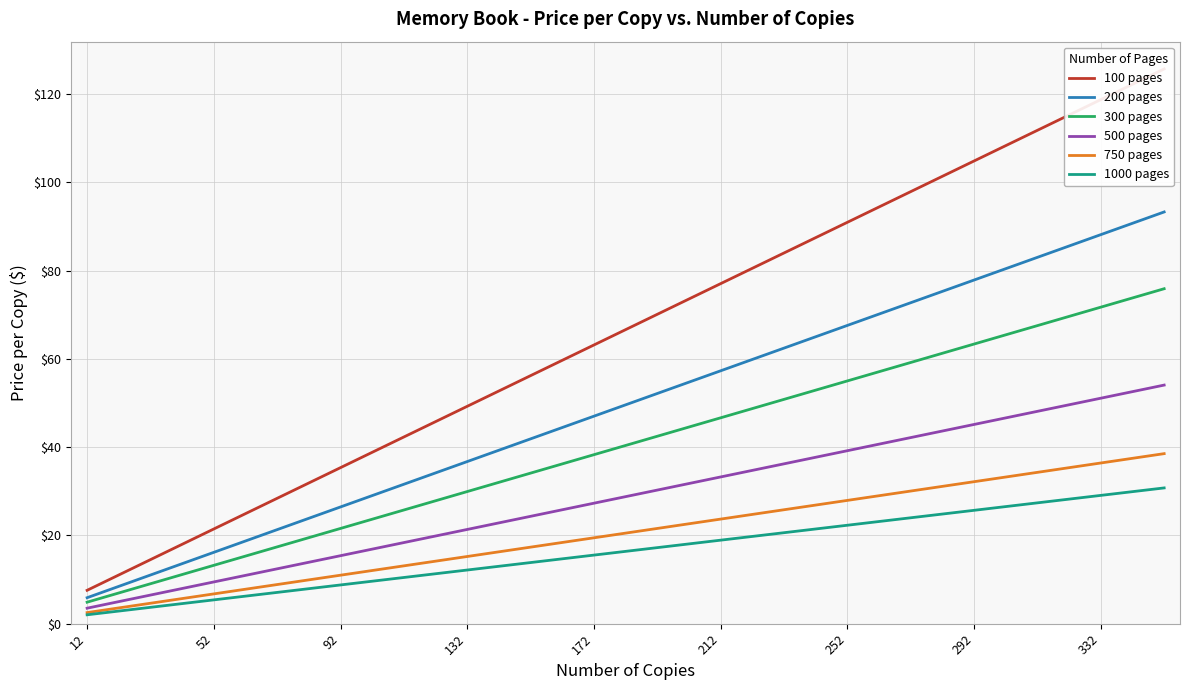

Is it true that 1000 pages equals 2.0 at 12?

True